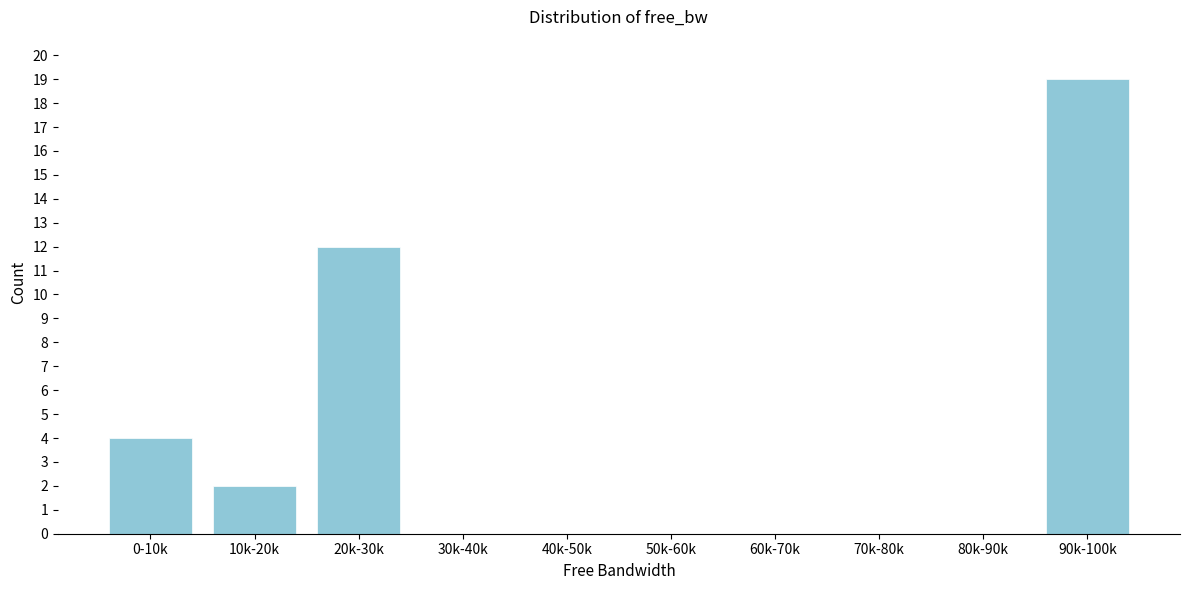

Reading right to left, transcribe all the data shown in this chart.

90k-100k=19	80k-90k=0	70k-80k=0	60k-70k=0	50k-60k=0	40k-50k=0	30k-40k=0	20k-30k=12	10k-20k=2	0-10k=4